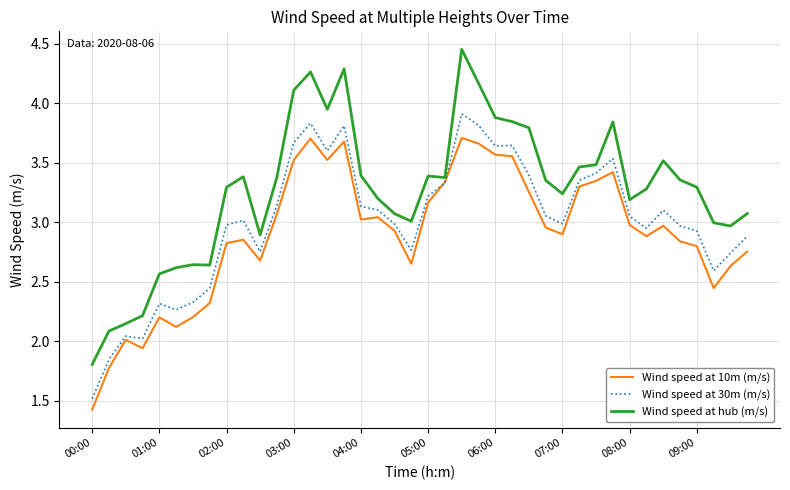

Count the number of categories in the chart.

40